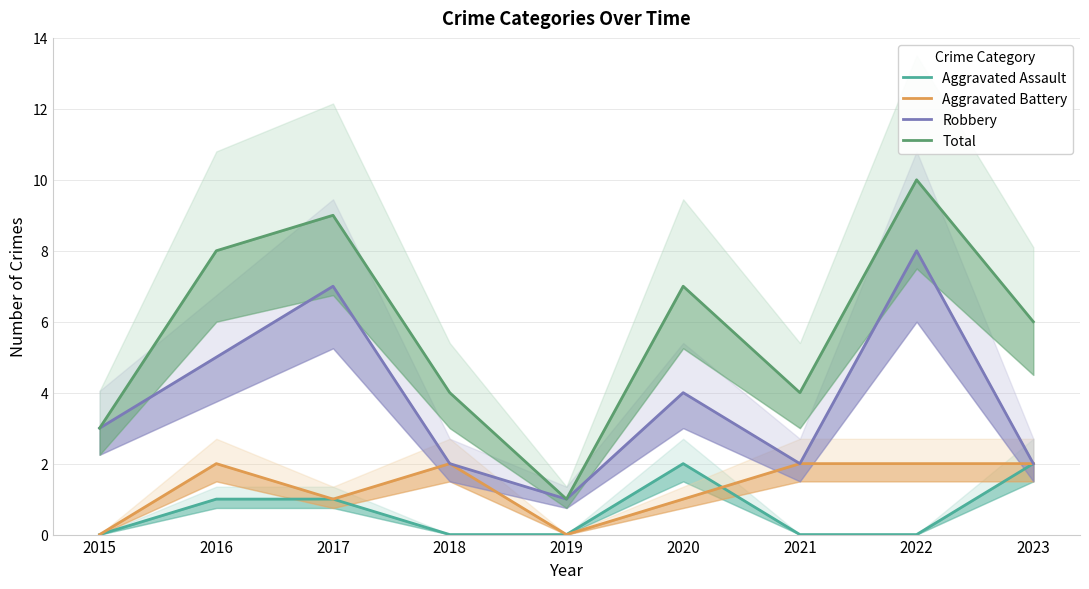

Which series has the largest total across all categories?

Total